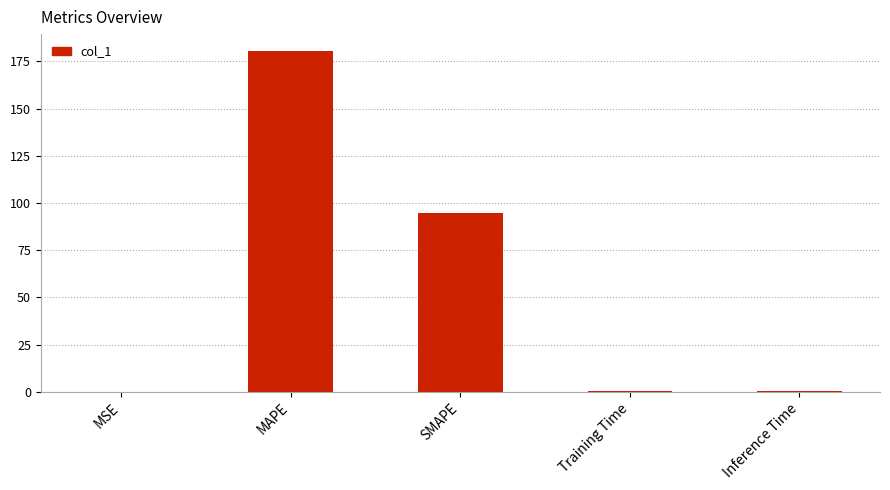

True or false: the data shows 150.0 at SMAPE.

False